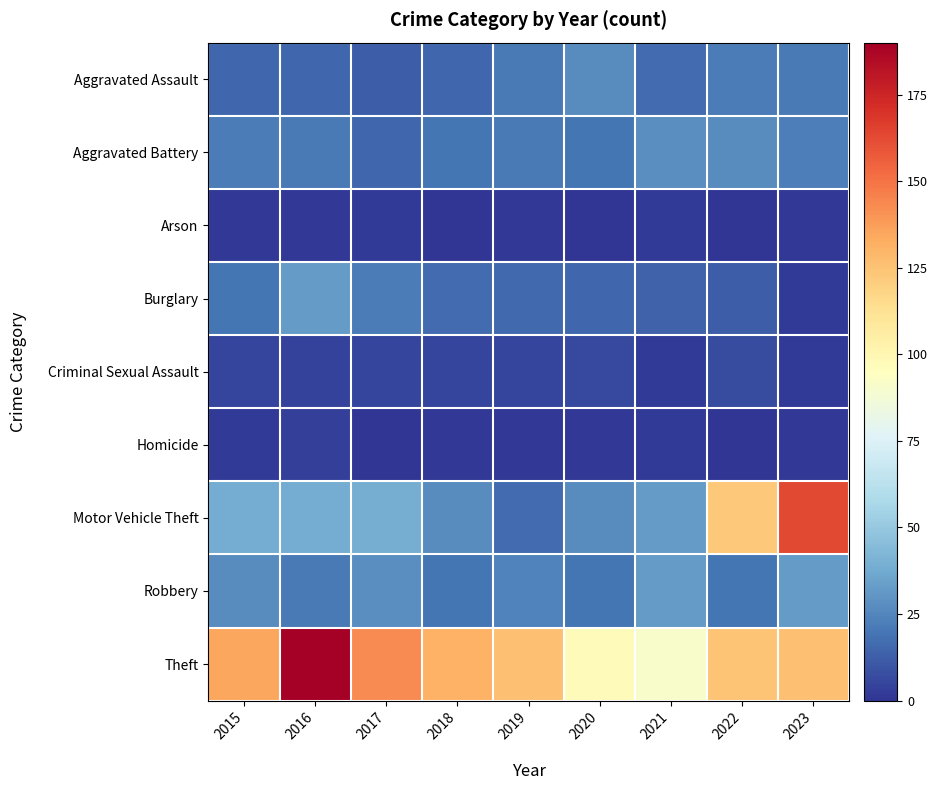

Reading left to right, transcribe all the data shown in this chart.

Aggravated Assault: 2015=15	2016=15	2017=12	2018=15	2019=21	2020=27	2021=17	2022=22	2023=21
Aggravated Battery: 2015=22	2016=21	2017=15	2018=20	2019=21	2020=20	2021=28	2022=27	2023=23
Arson: 2015=1	2016=1	2017=2	2018=0	2019=1	2020=0	2021=2	2022=0	2023=1
Burglary: 2015=20	2016=32	2017=22	2018=17	2019=16	2020=15	2021=14	2022=12	2023=2
Criminal Sexual Assault: 2015=5	2016=4	2017=5	2018=5	2019=5	2020=6	2021=2	2022=7	2023=2
Homicide: 2015=2	2016=3	2017=0	2018=1	2019=1	2020=1	2021=2	2022=0	2023=1
Motor Vehicle Theft: 2015=38	2016=38	2017=39	2018=27	2019=17	2020=27	2021=32	2022=123	2023=163
Robbery: 2015=27	2016=21	2017=28	2018=20	2019=24	2020=20	2021=32	2022=20	2023=32
Theft: 2015=135	2016=190	2017=143	2018=131	2019=126	2020=97	2021=91	2022=124	2023=126